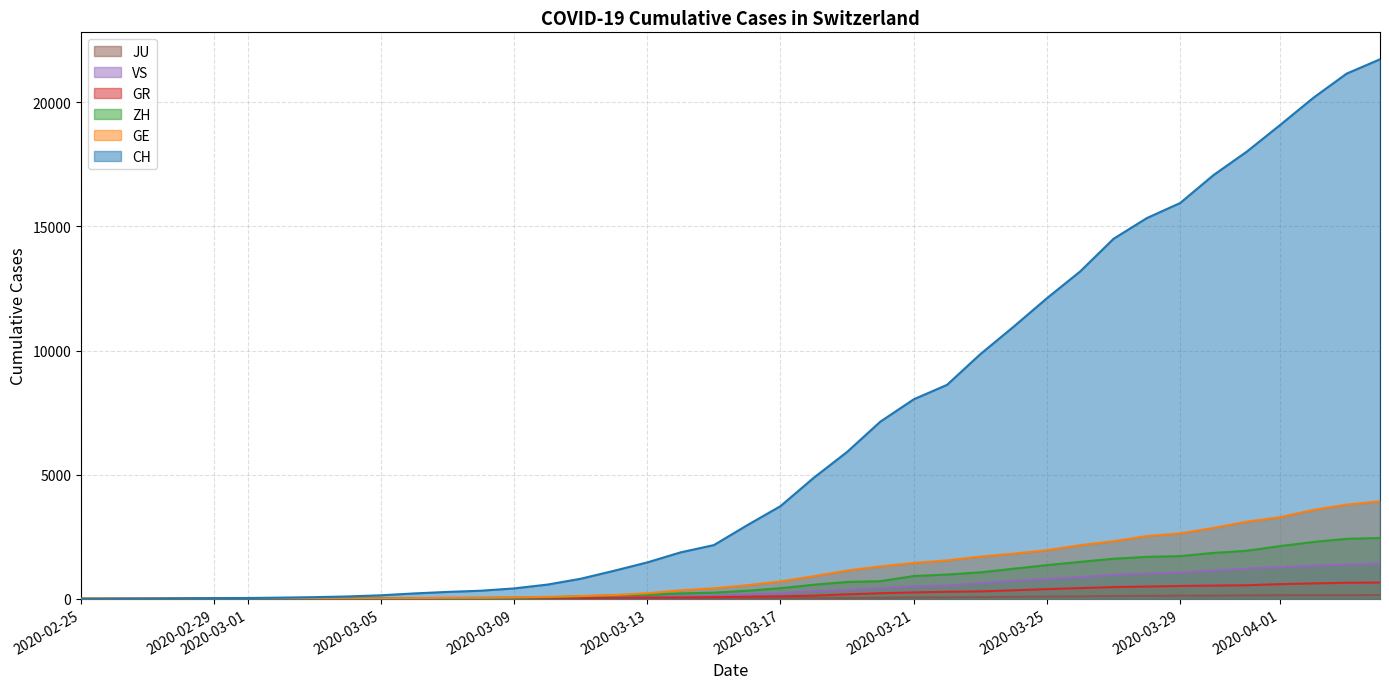

What is the highest value of the GE series?

3928